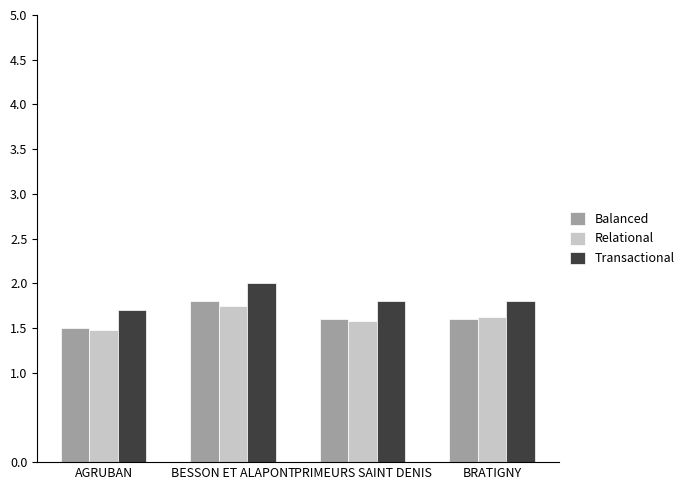

At how many categories does at least one series exceed 1?

4